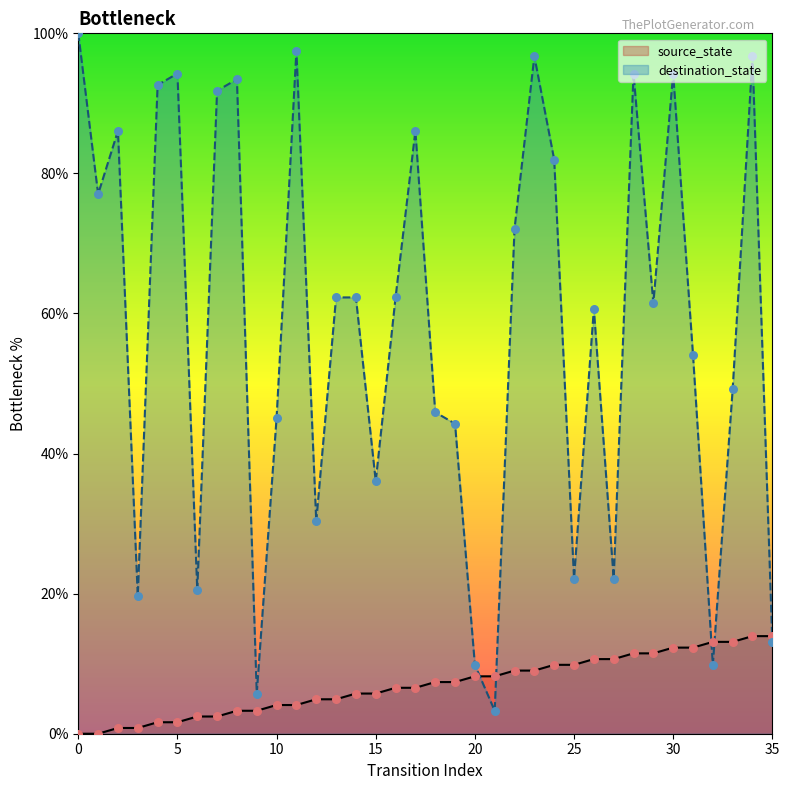

What are all the series names shown in the legend?

source_state, destination_state